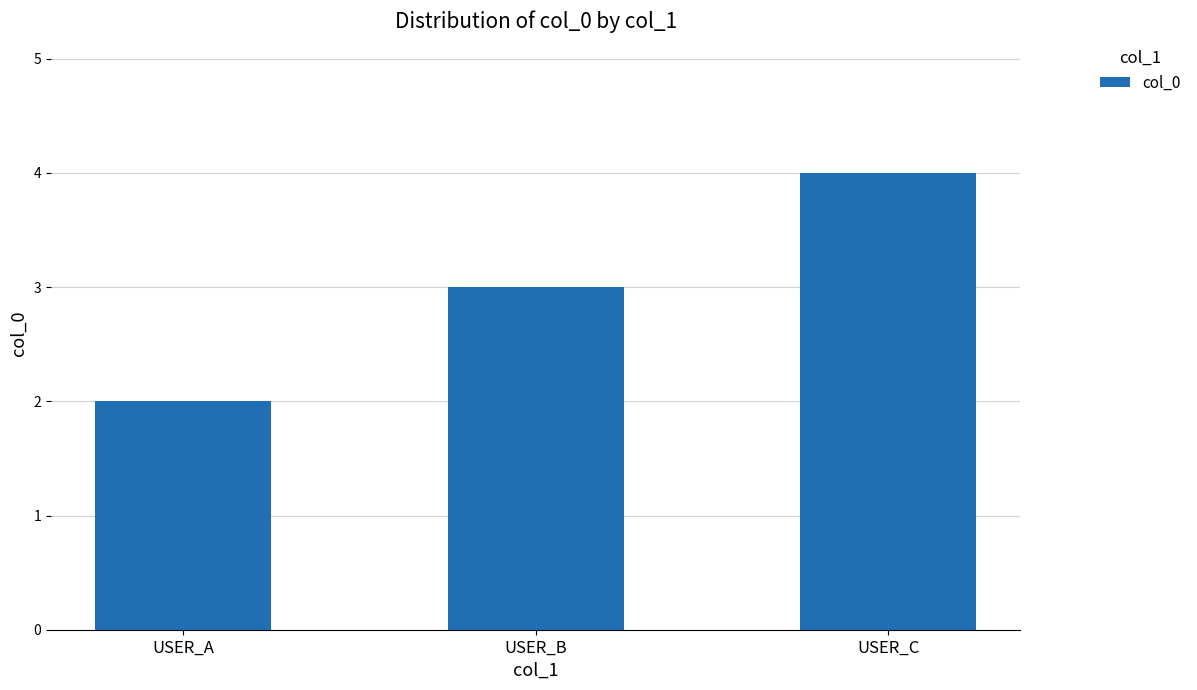

How many values are below 3?

1